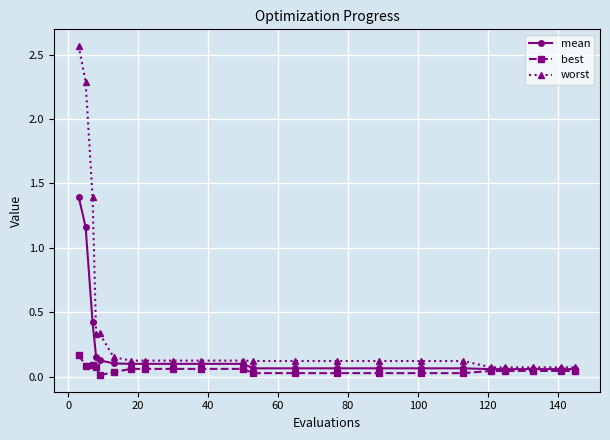

Rank the series by their maximum value, from lowest to highest.

best, mean, worst